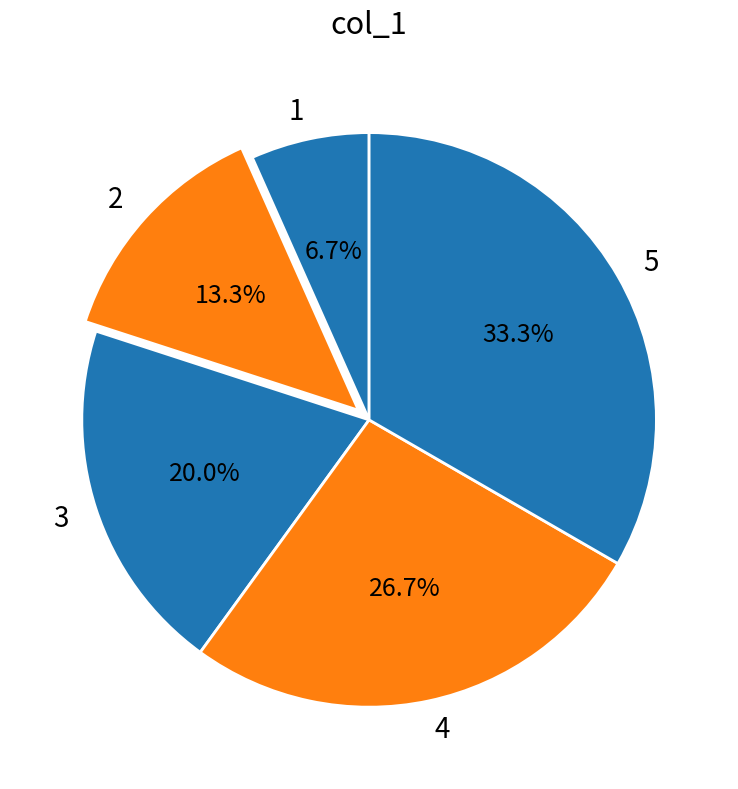

Rank the categories by value from lowest to highest.

1, 2, 3, 4, 5